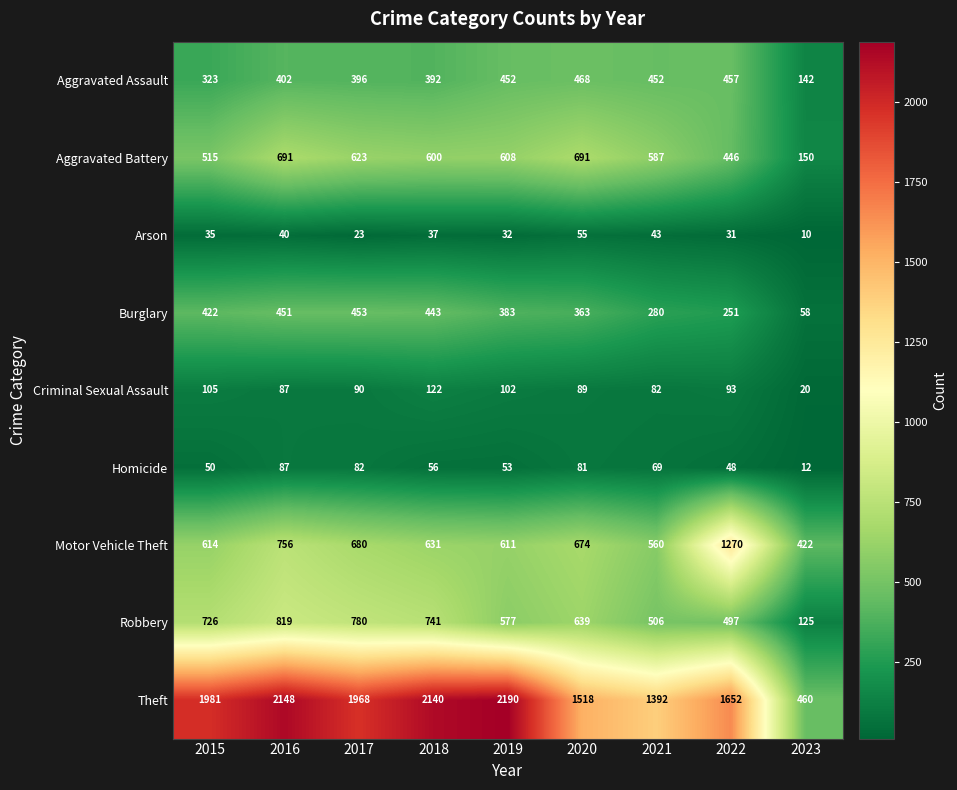

What is the sum of all Aggravated Assault values?

3484